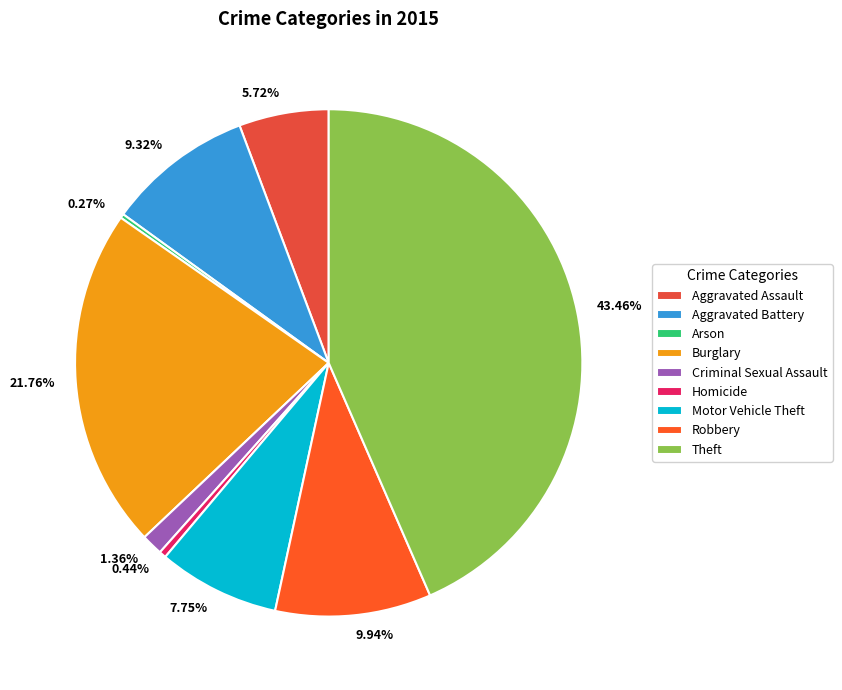

Is it true that Homicide is 15% of the pie?

False